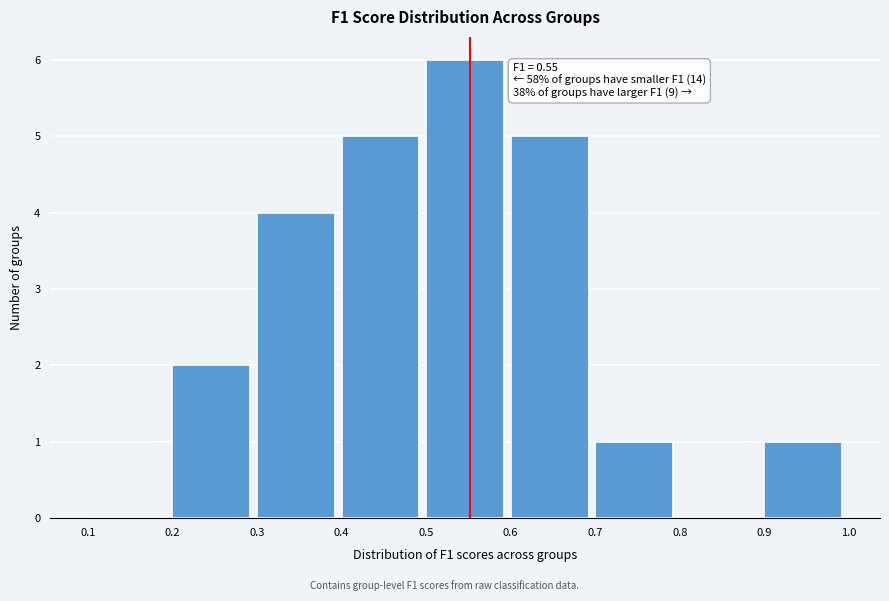

Which range on the x-axis has the tallest bar?

0.5 to 0.6